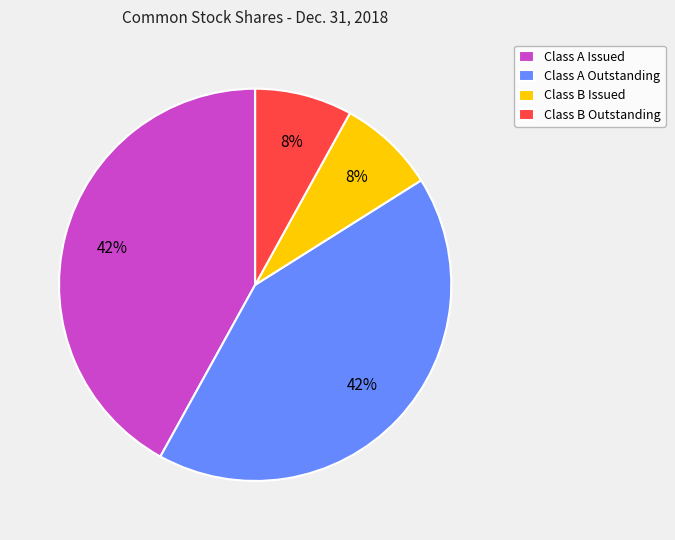

Is it true that Class B Issued is 8% of the pie?

True